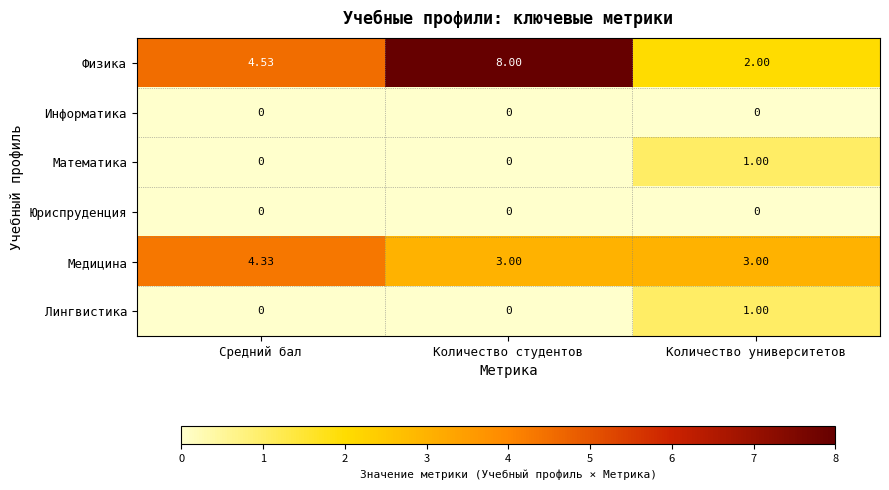

At how many categories does at least one series exceed 7?

1